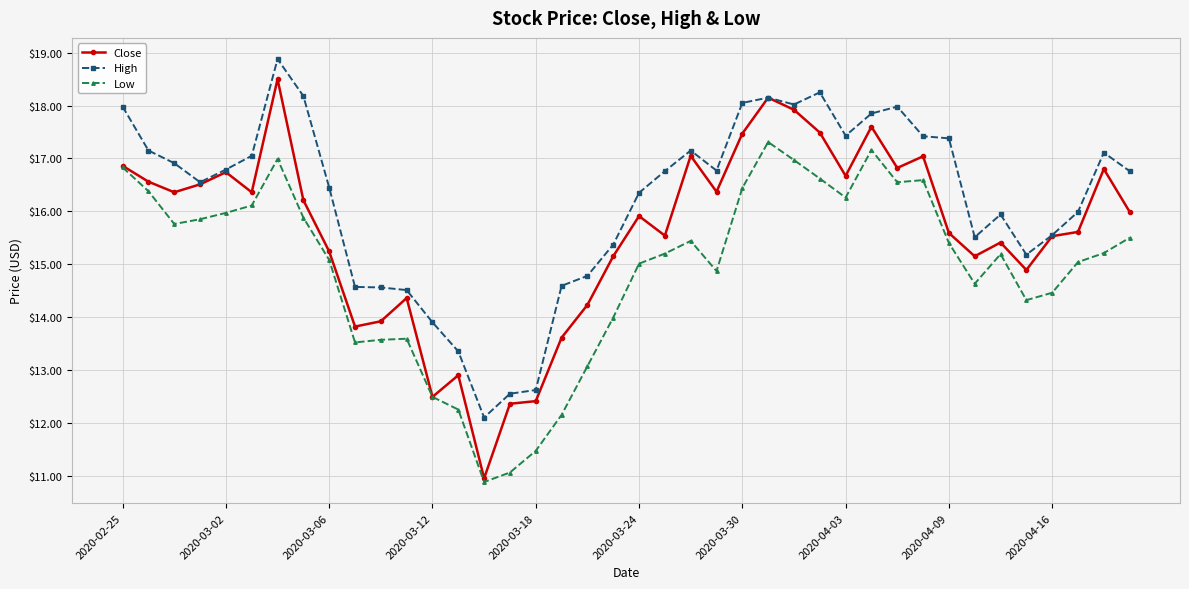

True or false: High has more than 2 points higher than both neighbors.

True